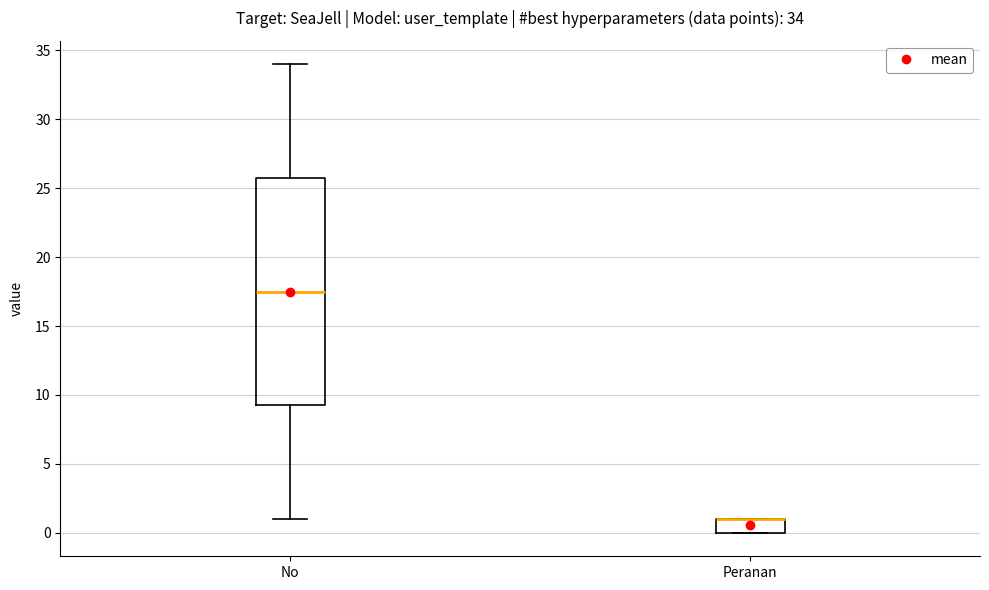

Which box is the tallest, from its lower edge to its upper edge?

No